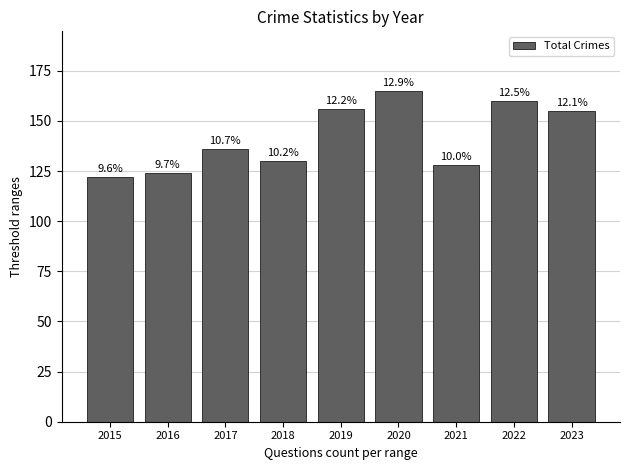

Between 2021 and 2015, which is larger?

2021